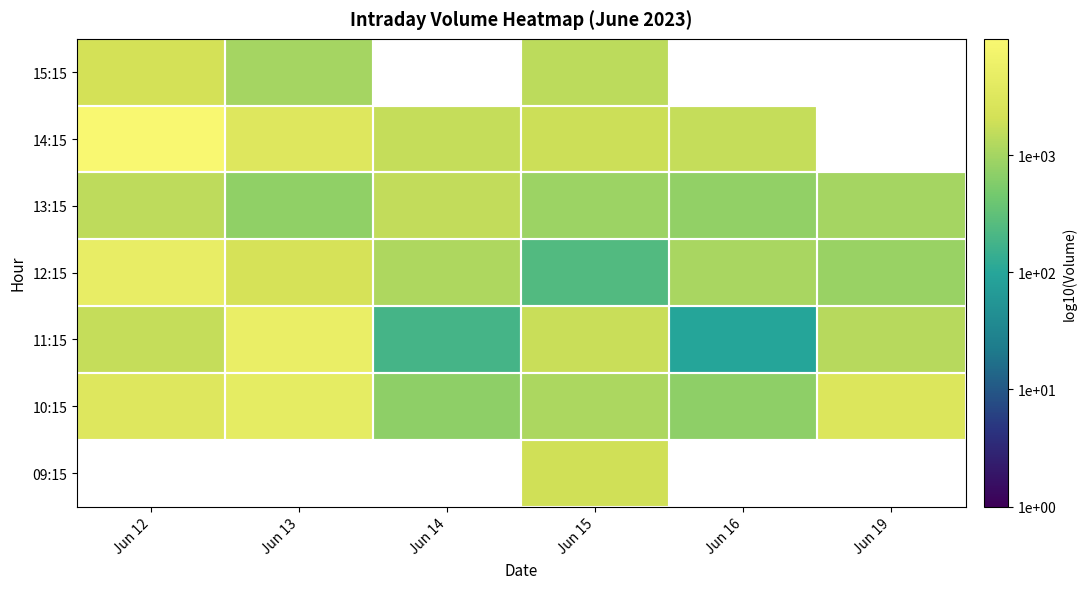

Which category has the lowest value across all series?

Jun 16